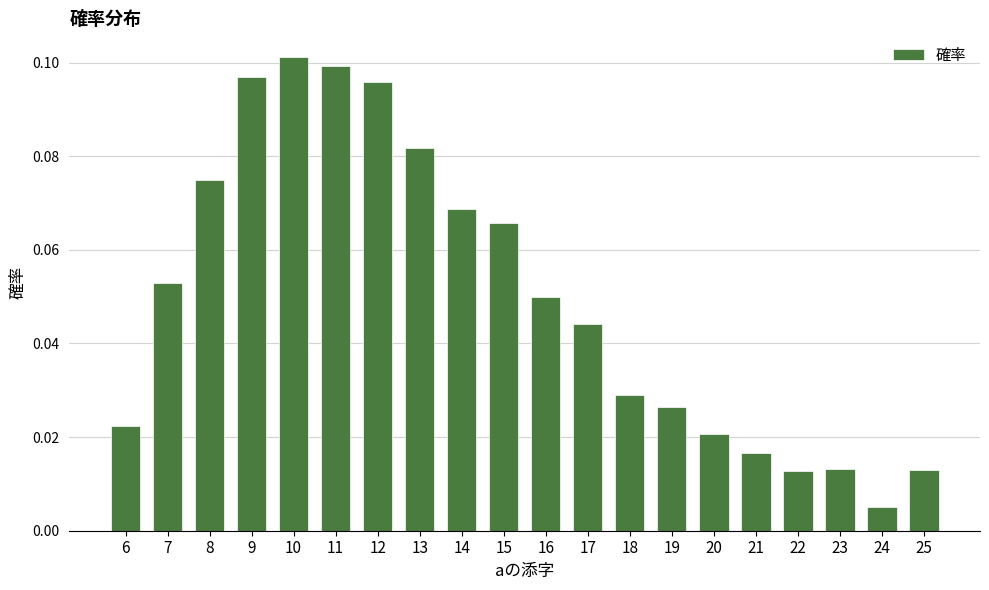

Which label corresponds to the smallest value in the chart?

24